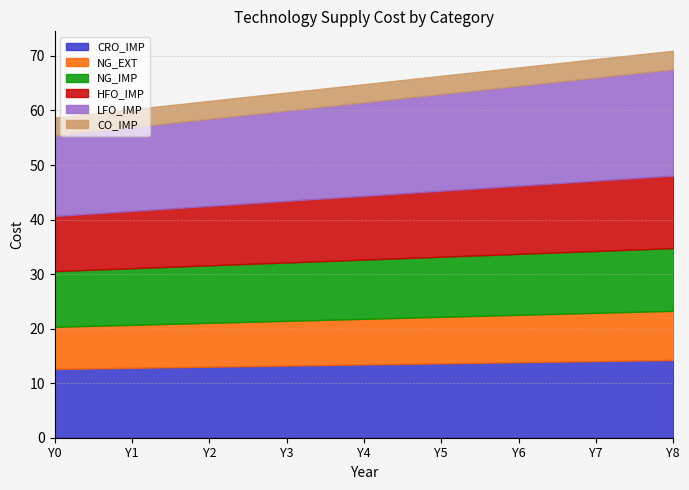

What is the value of the CO_IMP point at the 5th from the left?

3.3